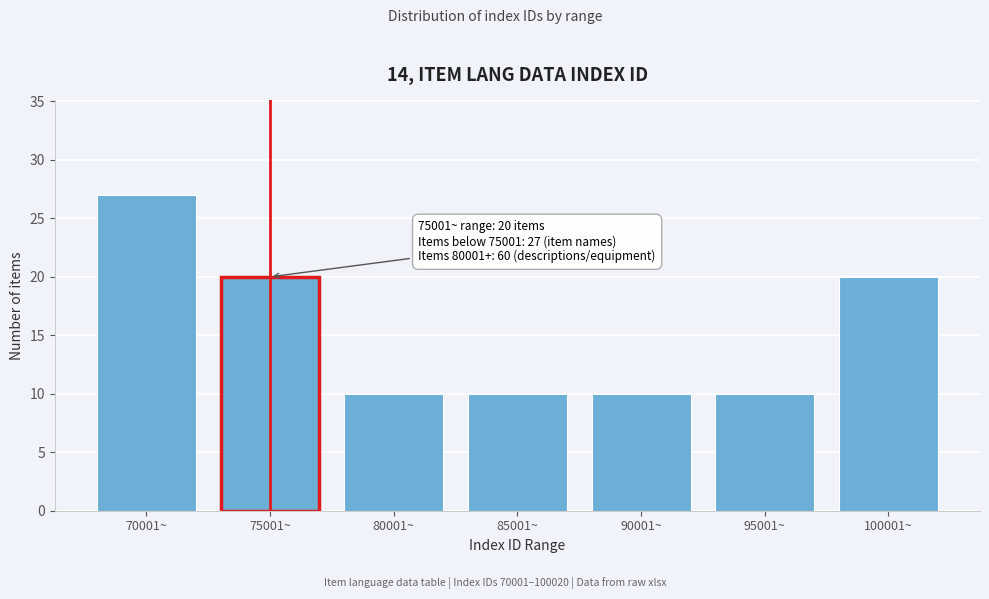

Reading left to right, what are all the values shown in this chart?

27	20	10	10	10	10	20